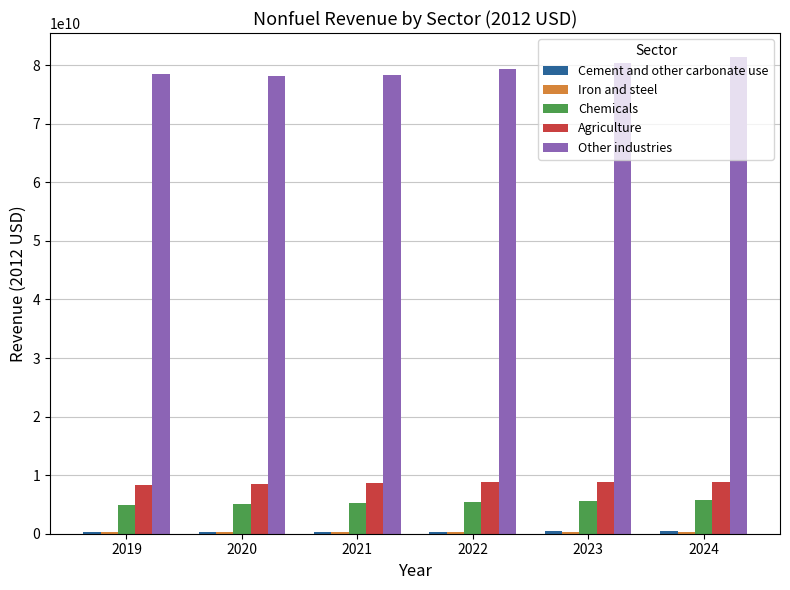

How many groups of bars are there?

6